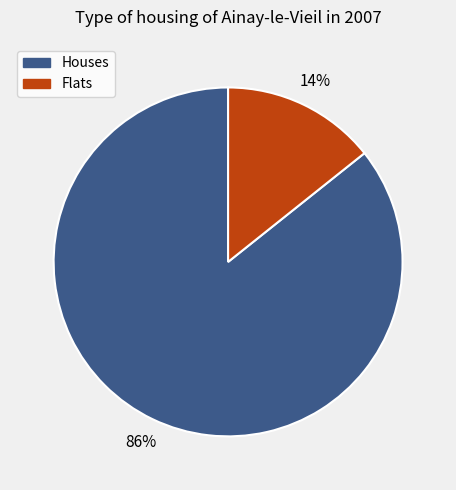

To the nearest percent, what percentage of the pie is Houses?

86%